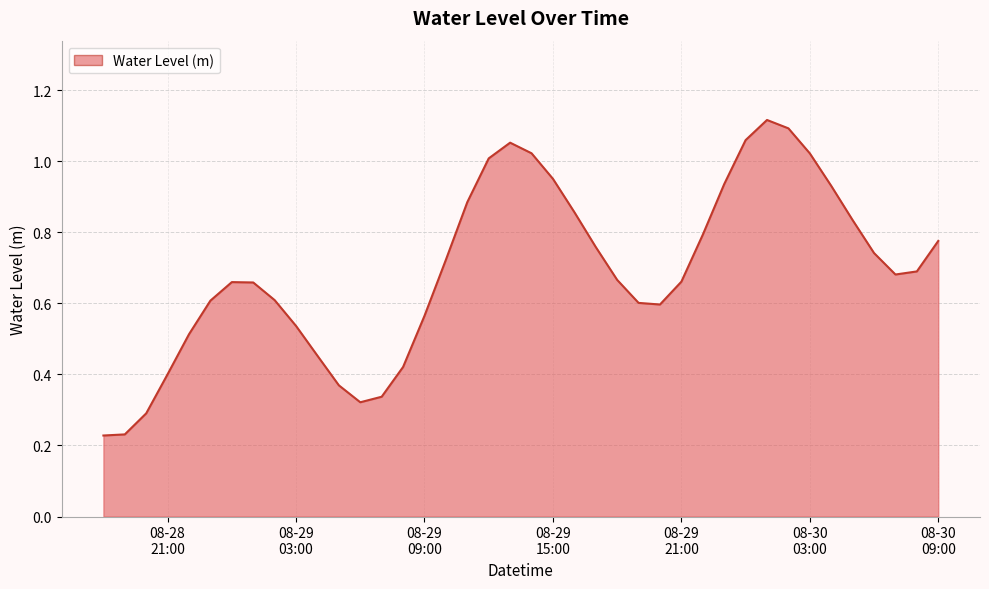

Rank the categories by value from highest to lowest.

2023-08-30 01:00:00, 2023-08-30 02:00:00, 2023-08-30 00:00:00, 2023-08-29 13:00:00, 2023-08-29 14:00:00, 2023-08-30 03:00:00, 2023-08-29 12:00:00, 2023-08-29 15:00:00, 2023-08-29 23:00:00, 2023-08-30 04:00:00, 2023-08-29 11:00:00, 2023-08-29 16:00:00, 2023-08-30 05:00:00, 2023-08-29 22:00:00, 2023-08-30 09:00:00, 2023-08-29 17:00:00, 2023-08-30 06:00:00, 2023-08-29 10:00:00, 2023-08-30 08:00:00, 2023-08-30 07:00:00, 2023-08-29 18:00:00, 2023-08-29 21:00:00, 2023-08-29 00:00:00, 2023-08-29 01:00:00, 2023-08-29 02:00:00, 2023-08-28 23:00:00, 2023-08-29 19:00:00, 2023-08-29 20:00:00, 2023-08-29 09:00:00, 2023-08-29 03:00:00, 2023-08-28 22:00:00, 2023-08-29 04:00:00, 2023-08-29 08:00:00, 2023-08-28 21:00:00, 2023-08-29 05:00:00, 2023-08-29 07:00:00, 2023-08-29 06:00:00, 2023-08-28 20:00:00, 2023-08-28 19:00:00, 2023-08-28 18:00:00